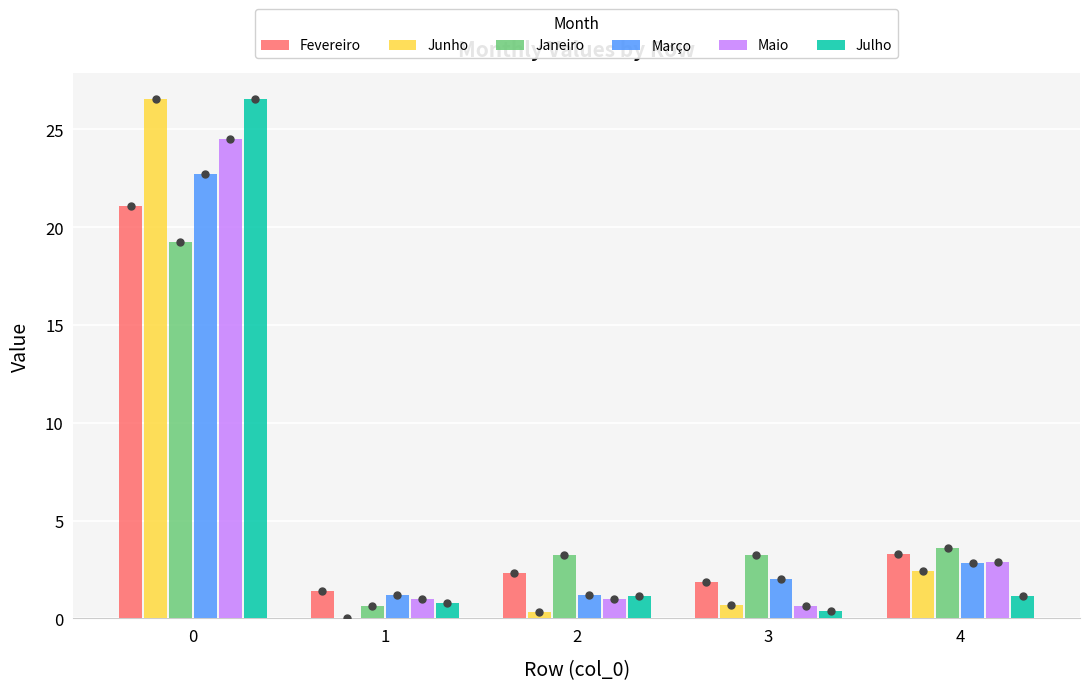

What are all the series names shown in the legend?

Fevereiro, Junho, Janeiro, Março, Maio, Julho